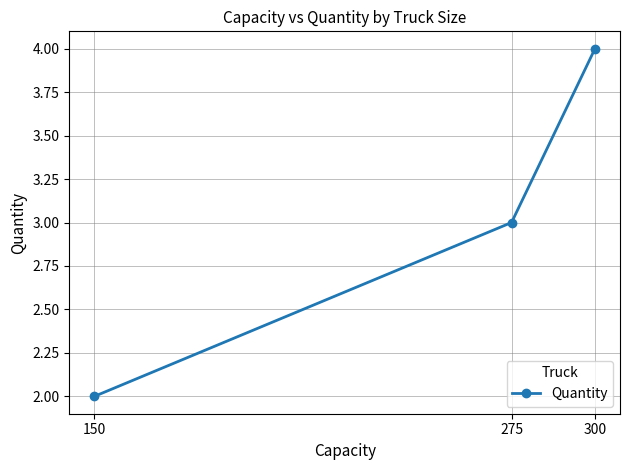

True or false: the data shows 2 at 300.

False